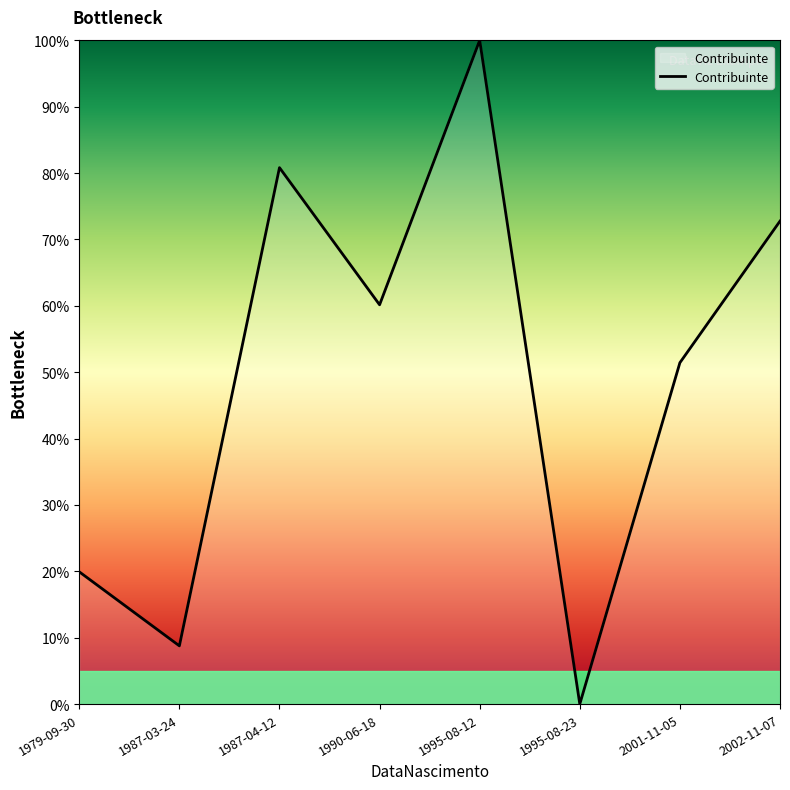

What is the change in value from 1987-04-12 to 1995-08-23?

-80.8